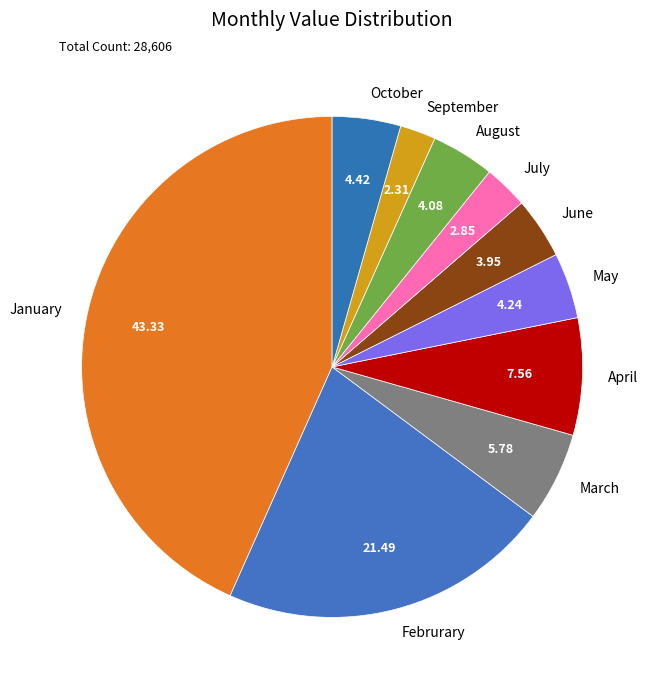

Count the number of slices in the pie.

10